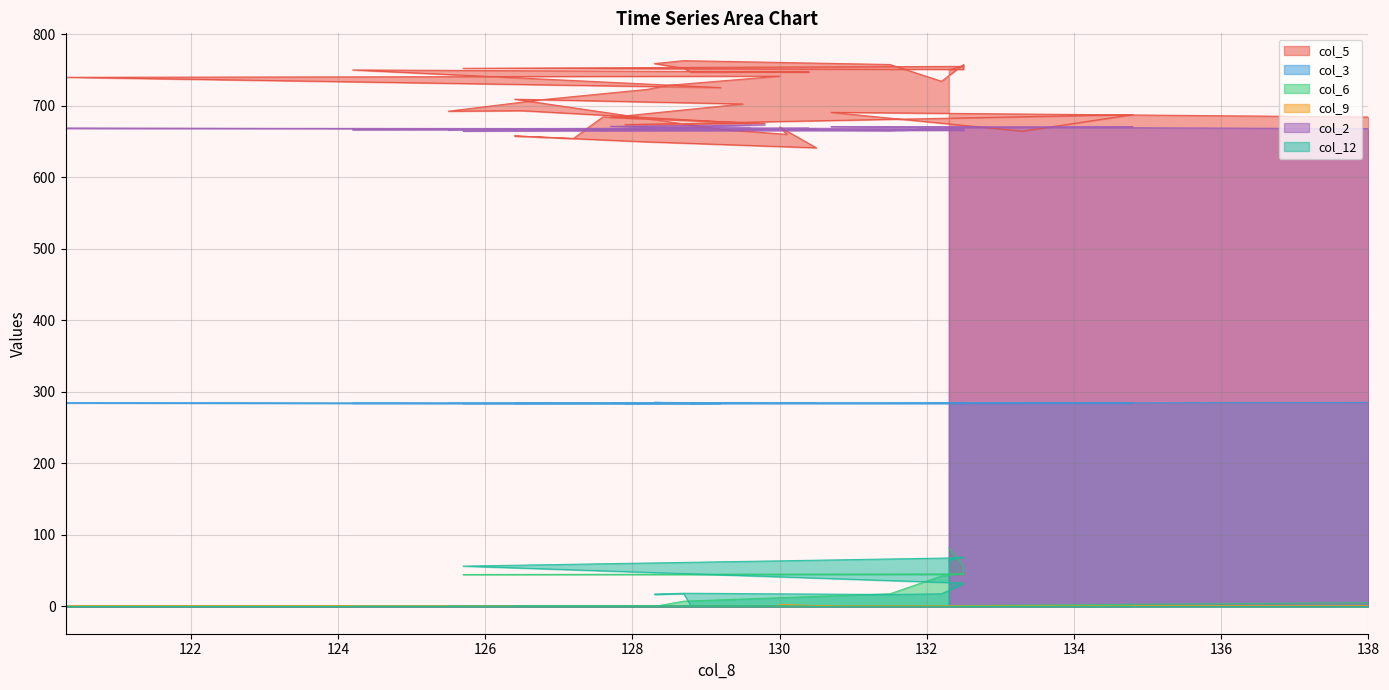

At which category is the sum across all series the highest?

132.3